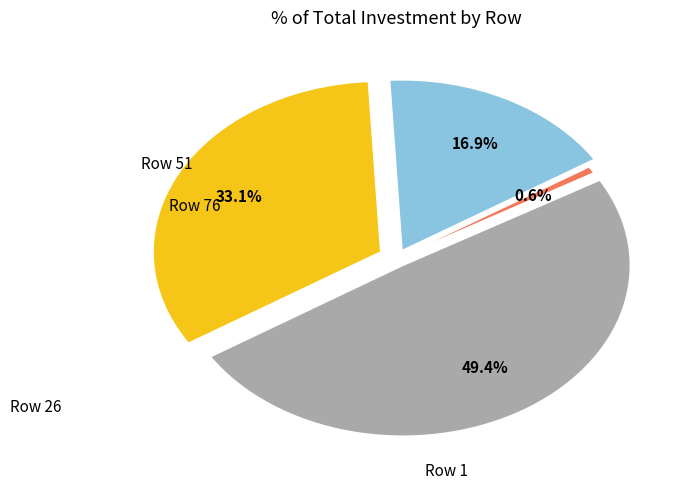

Does any single category account for the majority?

No